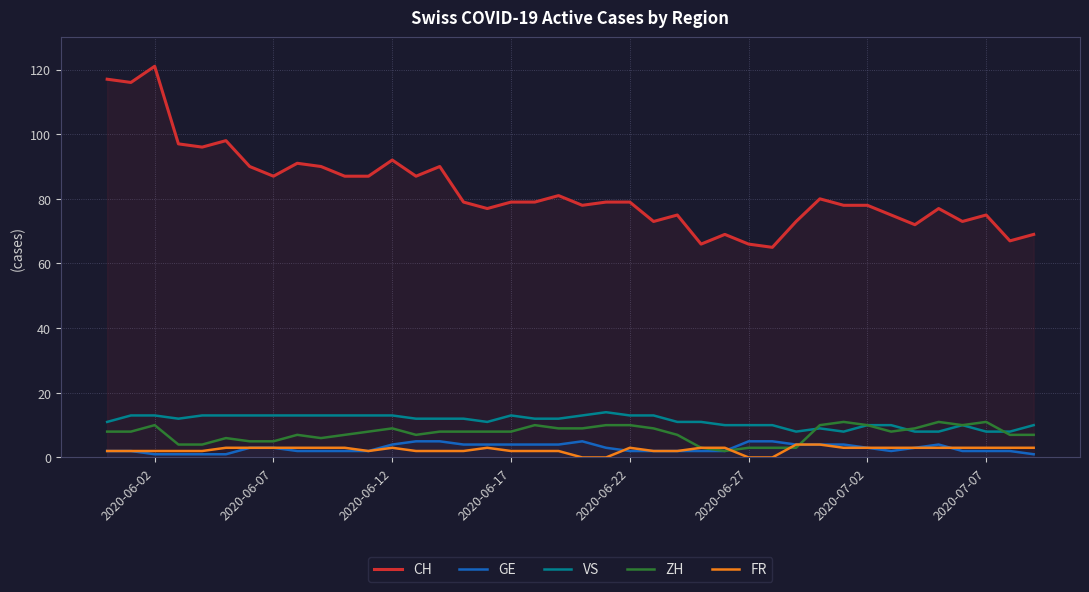

How many data points in FR are above 3?

2